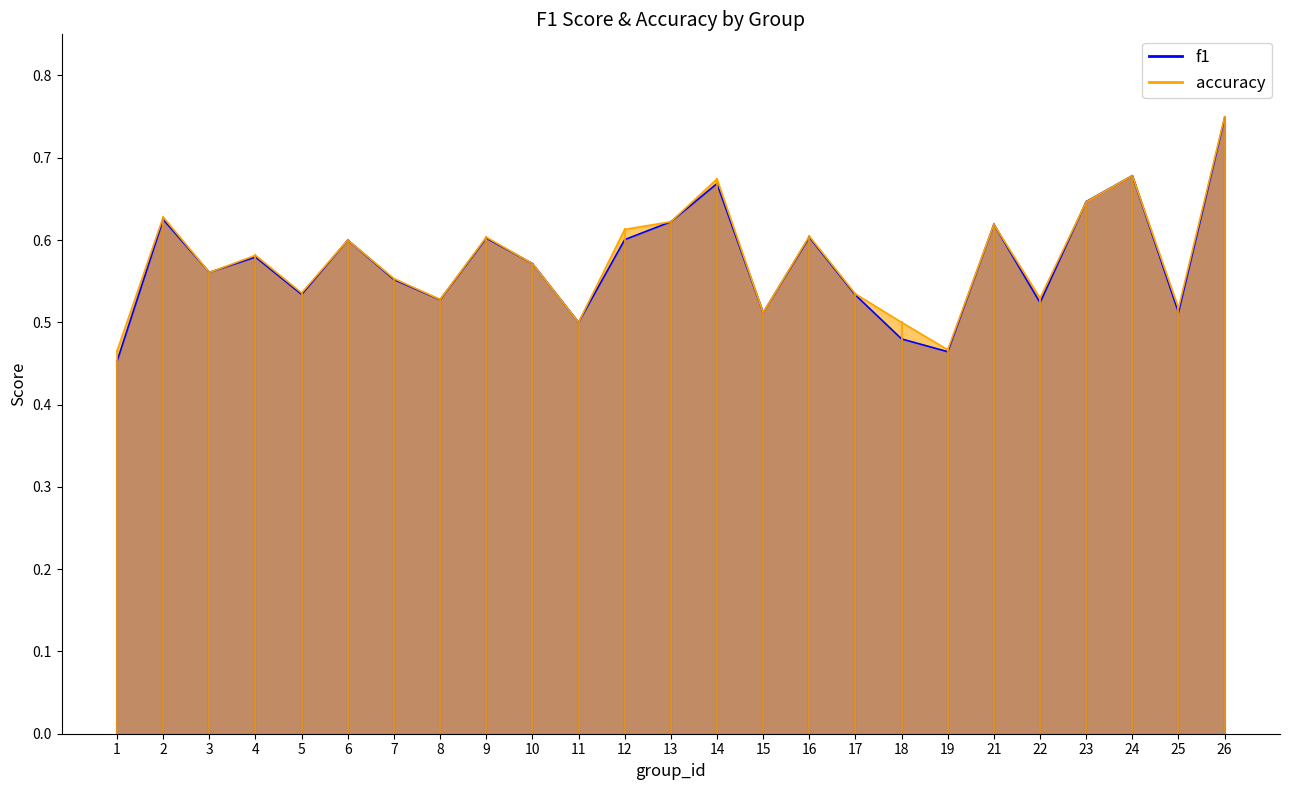

Which series has the largest total across all categories?

accuracy